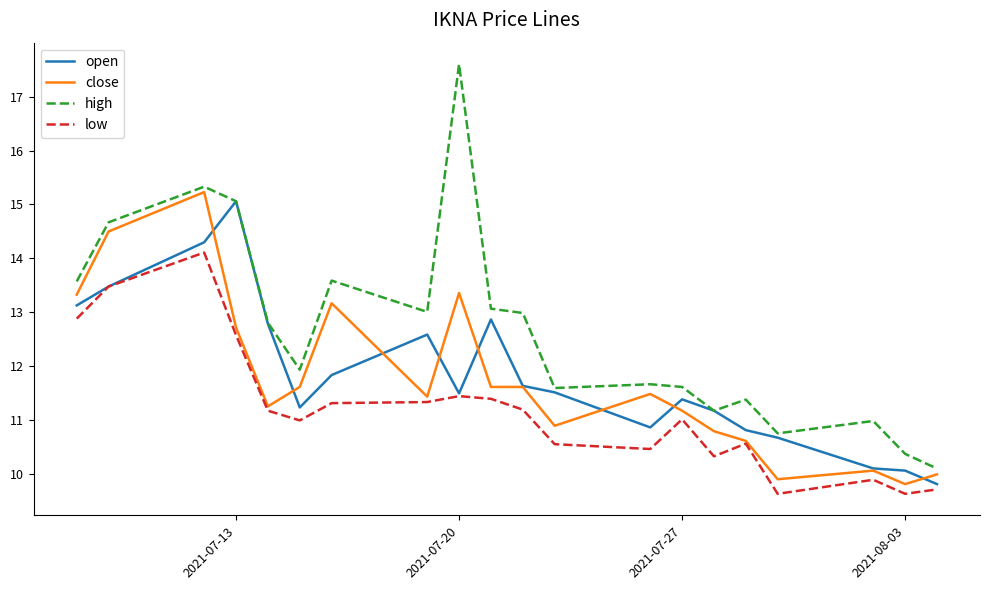

What is the sum of all high values?

253.3